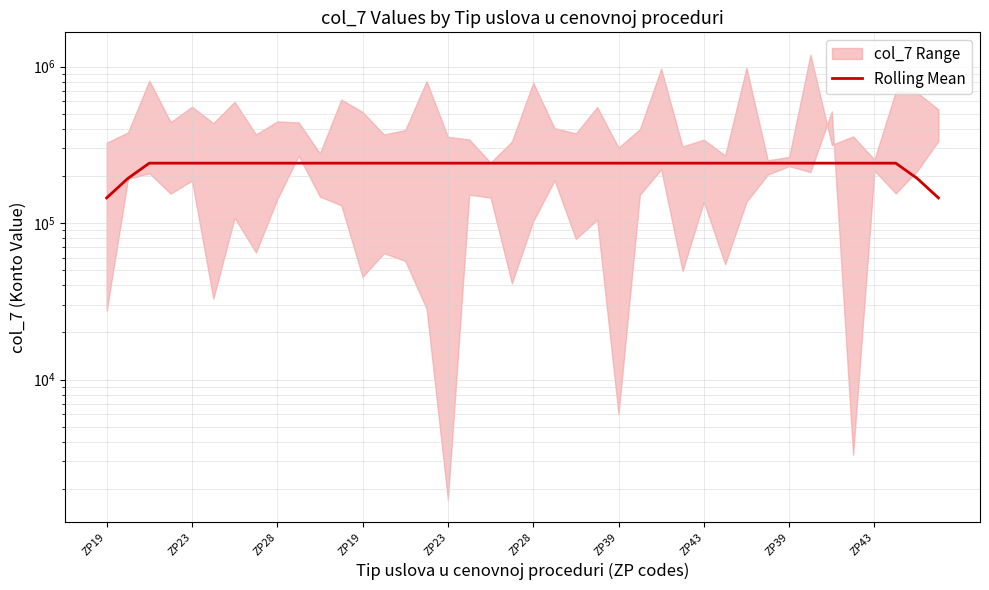

At which category does the chart reach its minimum across all series?

ZP19